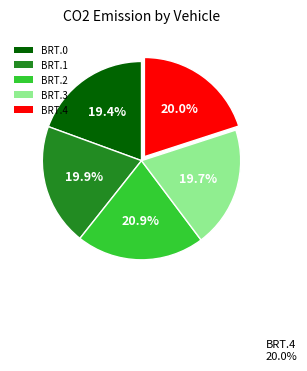

Count the number of slices in the pie.

5